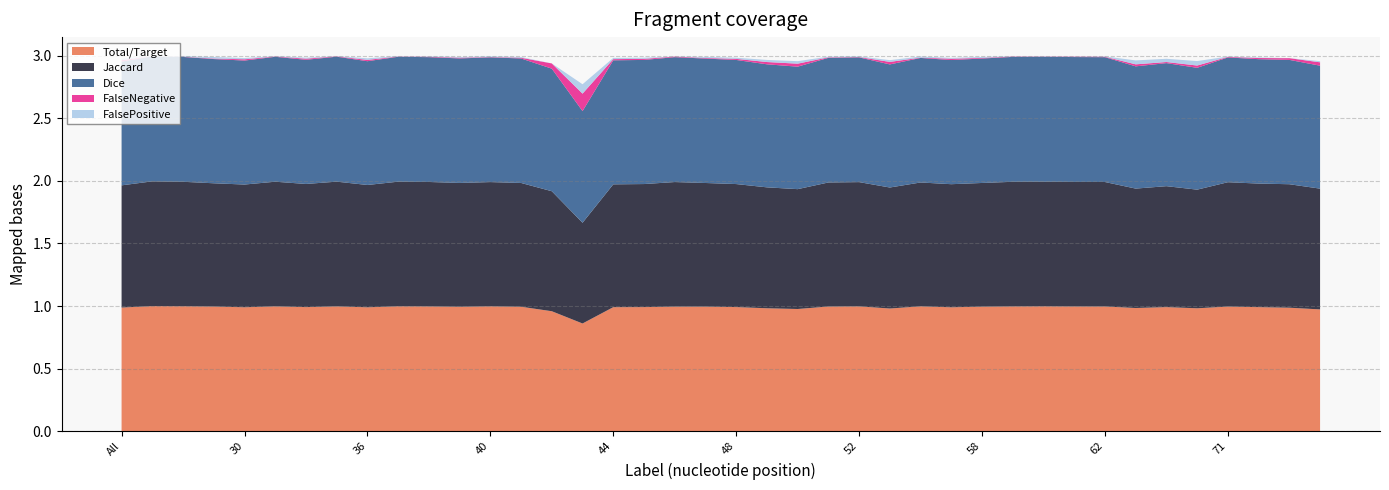

Reading left to right, extract all data points from this chart.

Total/Target: All=1.0	4=1.0	11=1.0	23=1.0	30=1.0	31=1.0	32=1.0	35=1.0	36=1.0	37=1.0	38=1.0	39=1.0	40=1.0	41=1.0	42=1.0	43=0.9	44=1.0	45=1.0	46=1.0	47=1.0	48=1.0	49=1.0	50=1.0	51=1.0	52=1.0	55=1.0	56=1.0	57=1.0	58=1.0	59=1.0	60=1.0	61=1.0	62=1.0	63=1.0	64=1.0	69=1.0	71=1.0	72=1.0	73=1.0	75=1.0
Jaccard: All=1.0	4=1.0	11=1.0	23=1.0	30=1.0	31=1.0	32=1.0	35=1.0	36=1.0	37=1.0	38=1.0	39=1.0	40=1.0	41=1.0	42=1.0	43=0.8	44=1.0	45=1.0	46=1.0	47=1.0	48=1.0	49=1.0	50=1.0	51=1.0	52=1.0	55=1.0	56=1.0	57=1.0	58=1.0	59=1.0	60=1.0	61=1.0	62=1.0	63=1.0	64=1.0	69=0.9	71=1.0	72=1.0	73=1.0	75=1.0
Dice: All=1.0	4=1.0	11=1.0	23=1.0	30=1.0	31=1.0	32=1.0	35=1.0	36=1.0	37=1.0	38=1.0	39=1.0	40=1.0	41=1.0	42=1.0	43=0.9	44=1.0	45=1.0	46=1.0	47=1.0	48=1.0	49=1.0	50=1.0	51=1.0	52=1.0	55=1.0	56=1.0	57=1.0	58=1.0	59=1.0	60=1.0	61=1.0	62=1.0	63=1.0	64=1.0	69=1.0	71=1.0	72=1.0	73=1.0	75=1.0
FalseNegative: All=0.0	4=0.0	11=0.0	23=0.0	30=0.0	31=0.0	32=0.0	35=0.0	36=0.0	37=0.0	38=0.0	39=0.0	40=0.0	41=0.0	42=0.0	43=0.1	44=0.0	45=0.0	46=0.0	47=0.0	48=0.0	49=0.0	50=0.0	51=0.0	52=0.0	55=0.0	56=0.0	57=0.0	58=0.0	59=0.0	60=0.0	61=0.0	62=0.0	63=0.0	64=0.0	69=0.0	71=0.0	72=0.0	73=0.0	75=0.0
FalsePositive: All=0.0	4=0.0	11=0.0	23=0.0	30=0.0	31=0.0	32=0.0	35=0.0	36=0.0	37=0.0	38=0.0	39=0.0	40=0.0	41=0.0	42=0.0	43=0.1	44=0.0	45=0.0	46=0.0	47=0.0	48=0.0	49=0.0	50=0.0	51=0.0	52=0.0	55=0.0	56=0.0	57=0.0	58=0.0	59=0.0	60=0.0	61=0.0	62=0.0	63=0.0	64=0.0	69=0.0	71=0.0	72=0.0	73=0.0	75=0.0